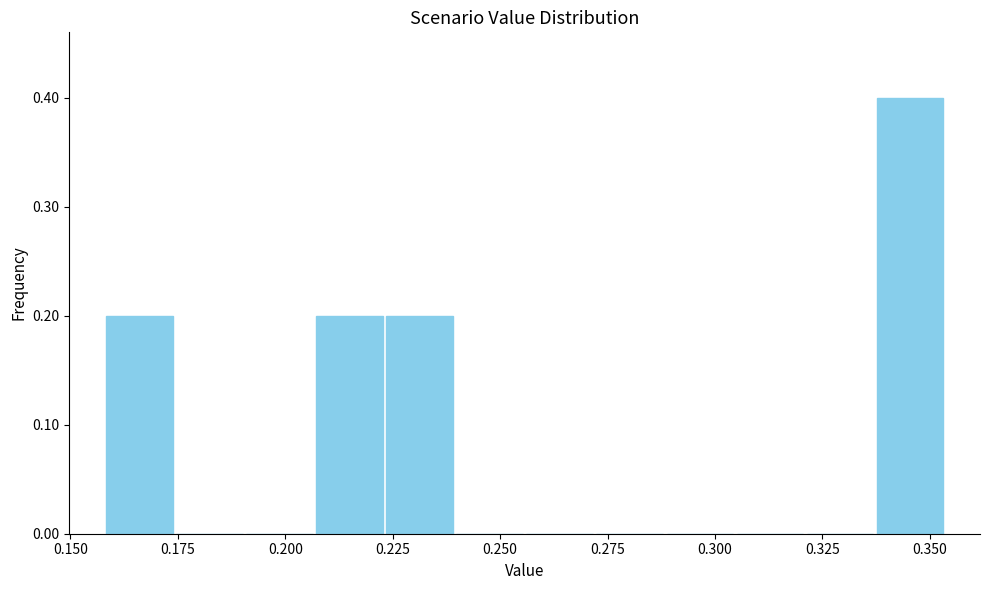

Around what value on the x-axis is the tallest bar? Give the approximate position of its centre, as read against the axis.

0.345